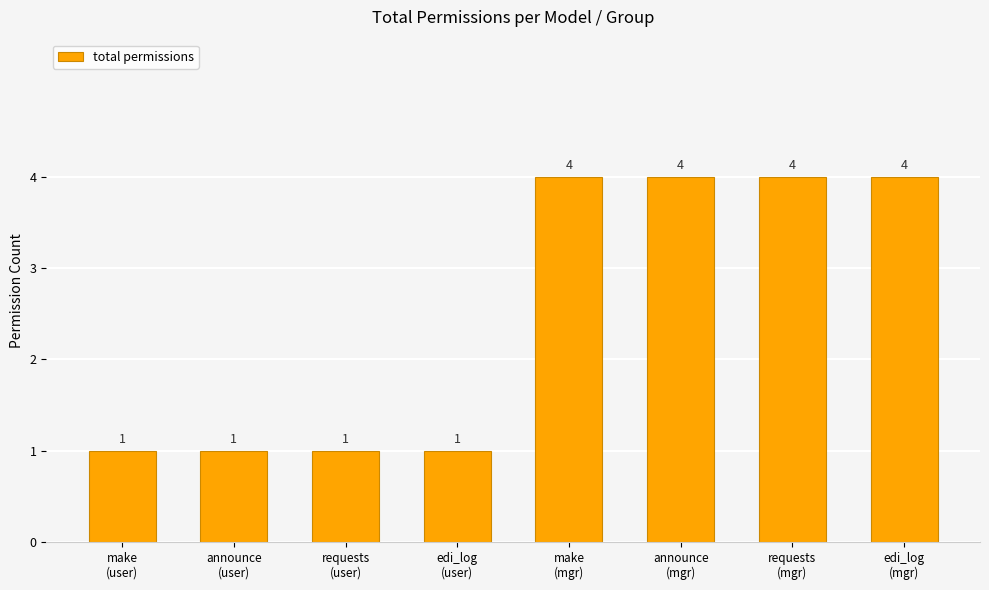

Does the chart contain any negative values?

No